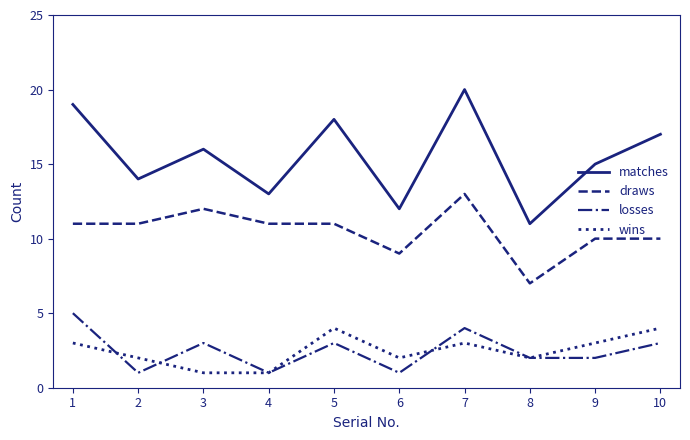

Which series has the largest total across all categories?

matches